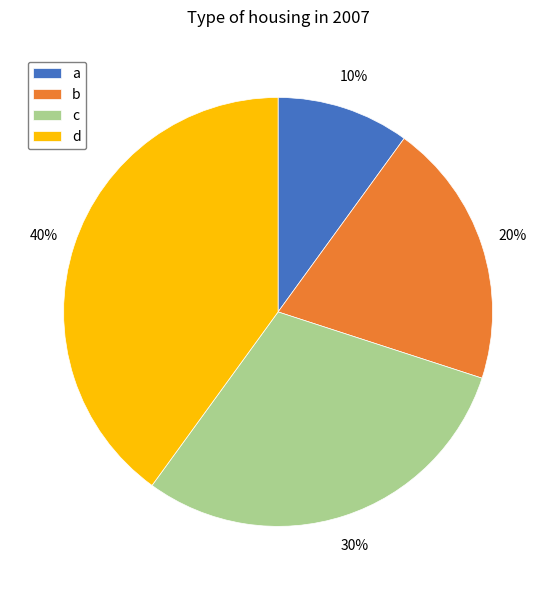

Is it true that c is 18% of the pie?

False